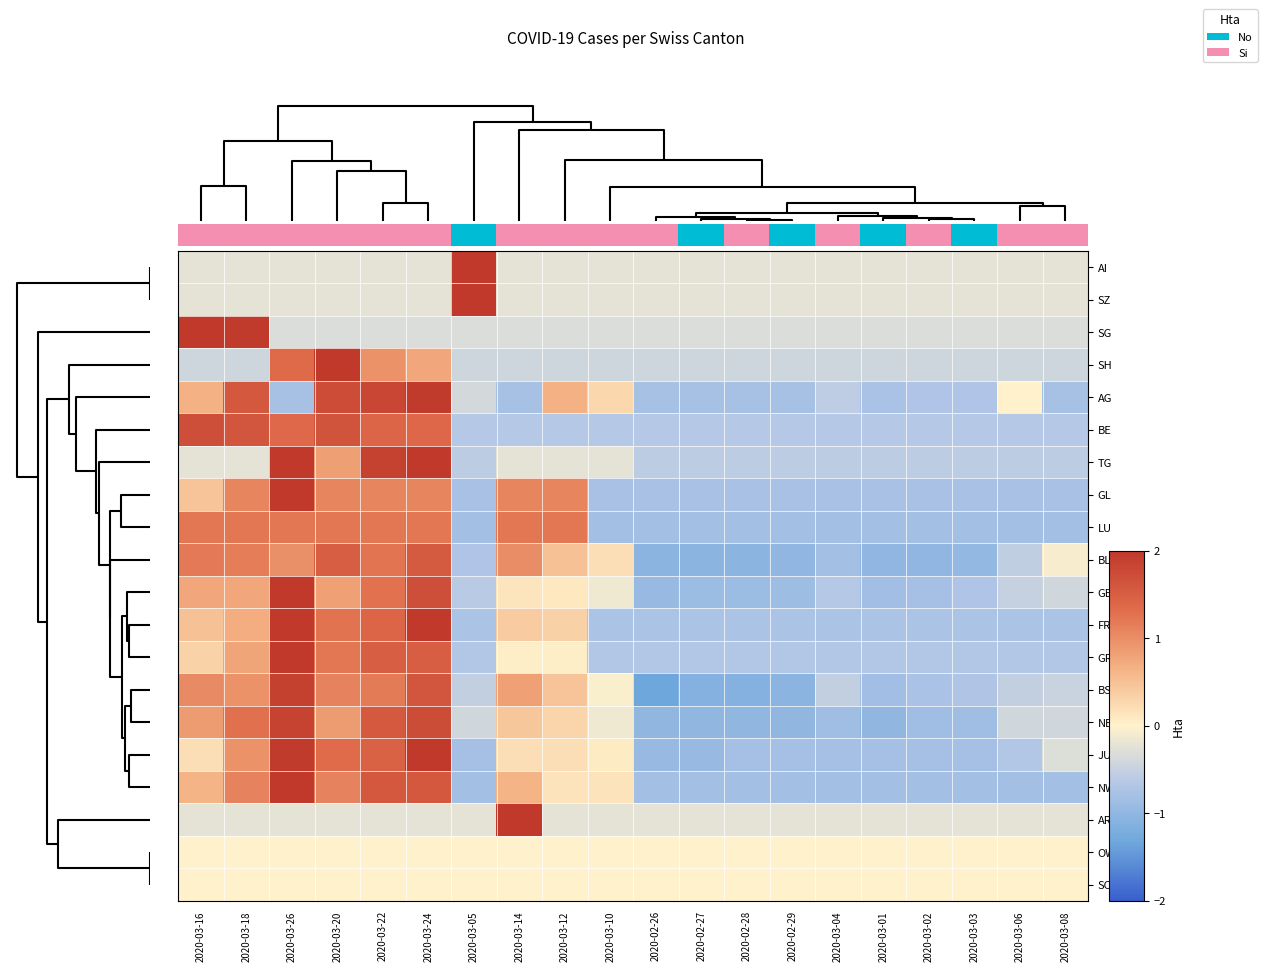

How many categories are shown in the chart?

20